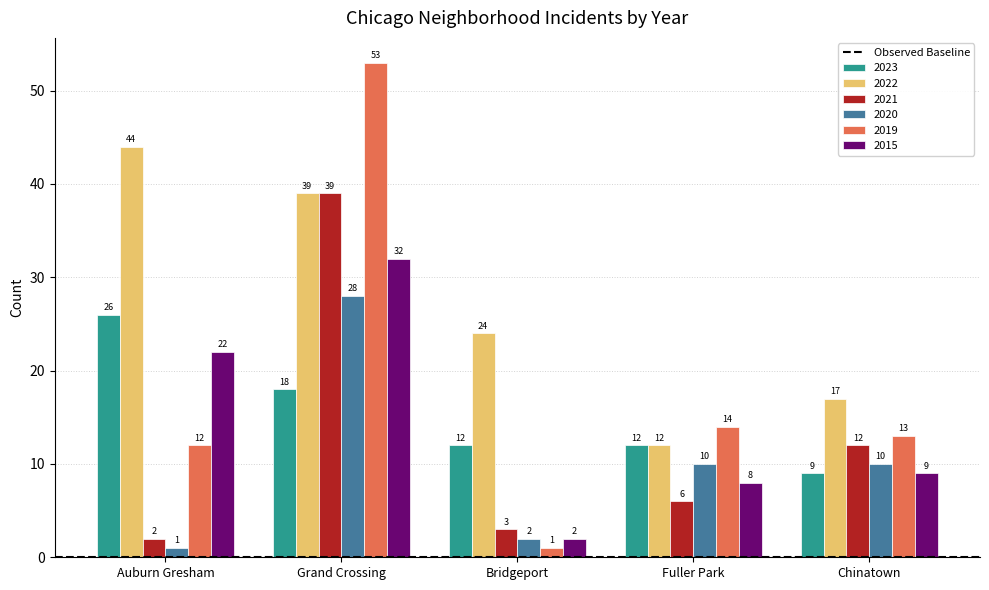

What is the difference between the highest and lowest values at Fuller Park?

8